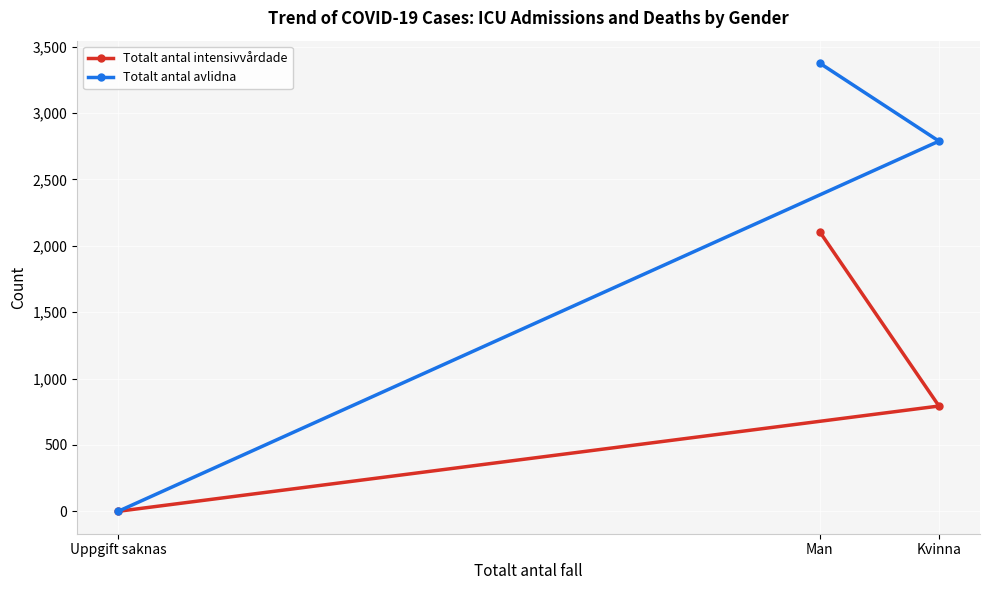

Which category has the lowest value in the Totalt antal intensivvårdade series?

Uppgift saknas